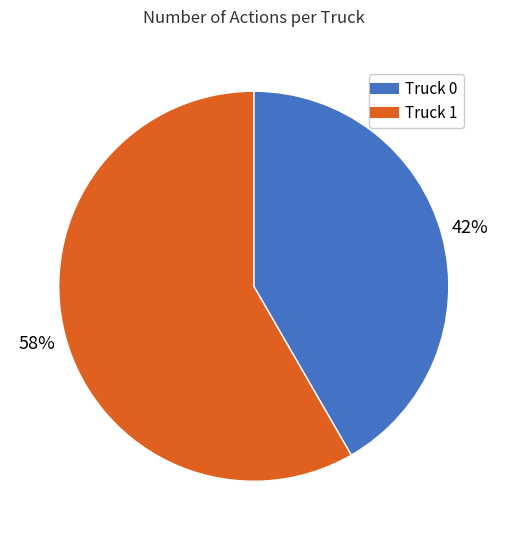

Is there any slice that represents more than half of the pie?

Yes